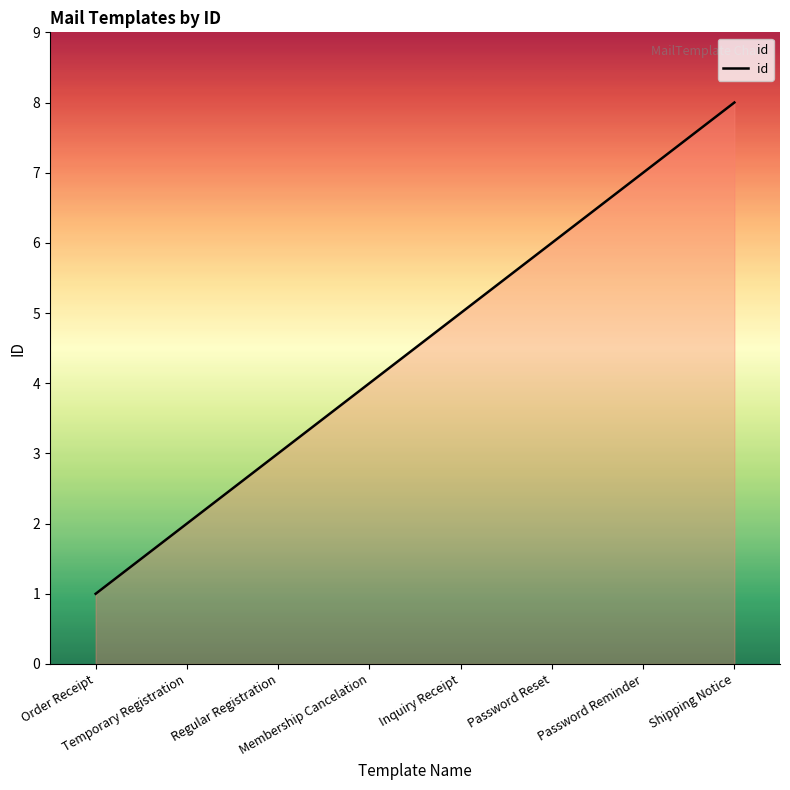

True or false: the data shows 6 at Password Reset.

True